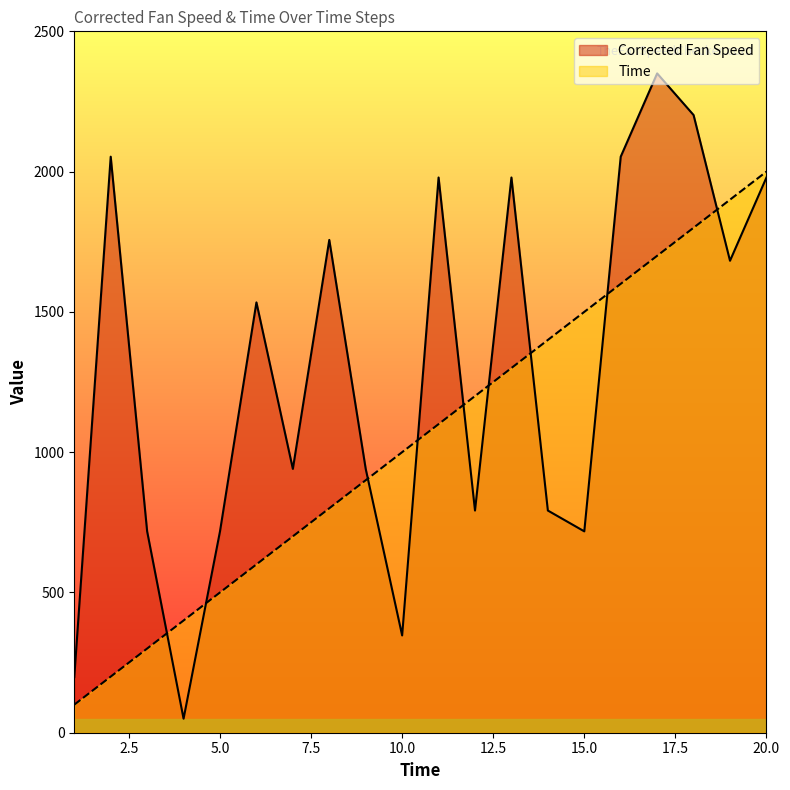

Does the chart display data point markers on the line(s)?

No